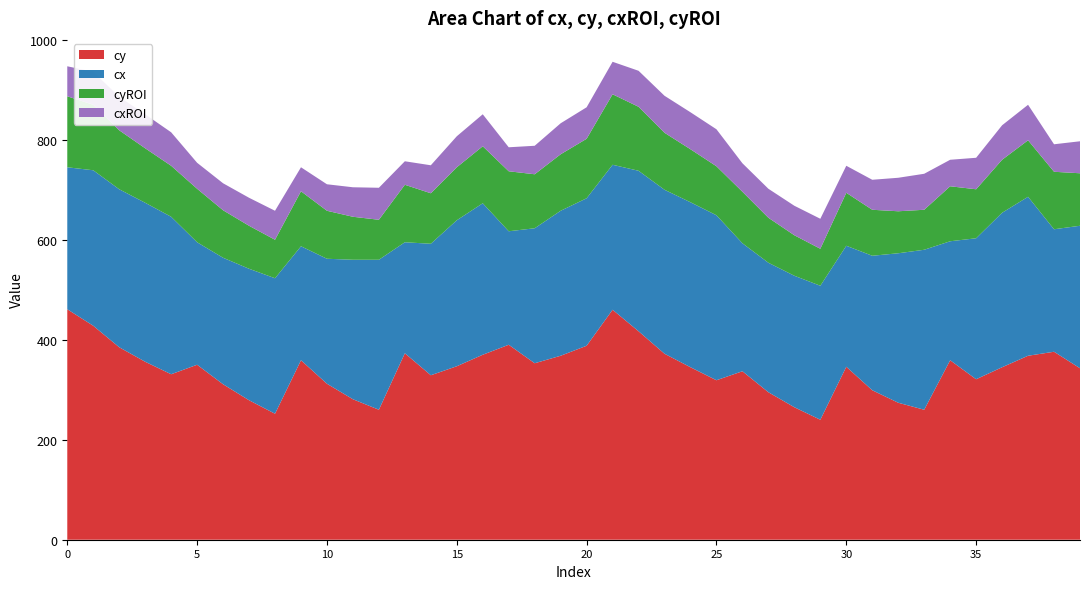

Reading right to left, what are all the values shown in this chart?

cy: 343	376	368	345	321	359	260	274	299	346	240	265	295	337	319	345	372	417	460	388	368	353	390	370	347	329	373	260	281	312	359	252	279	311	350	331	356	385	428	461
cx: 285	245	318	309	282	238	320	299	269	242	268	263	259	256	330	330	328	321	290	295	290	270	227	303	292	263	222	300	279	250	228	271	263	253	245	315	318	316	311	284
cyROI: 105	115	113	106	98	110	80	84	92	106	74	81	90	103	98	106	114	128	141	119	113	108	120	114	106	101	115	80	86	96	110	77	86	95	107	102	109	118	131	142
cxROI: 64	55	71	69	63	53	72	67	60	54	60	59	58	57	74	74	74	72	65	63	62	57	48	64	62	56	47	64	59	53	48	58	56	54	52	67	68	67	66	60